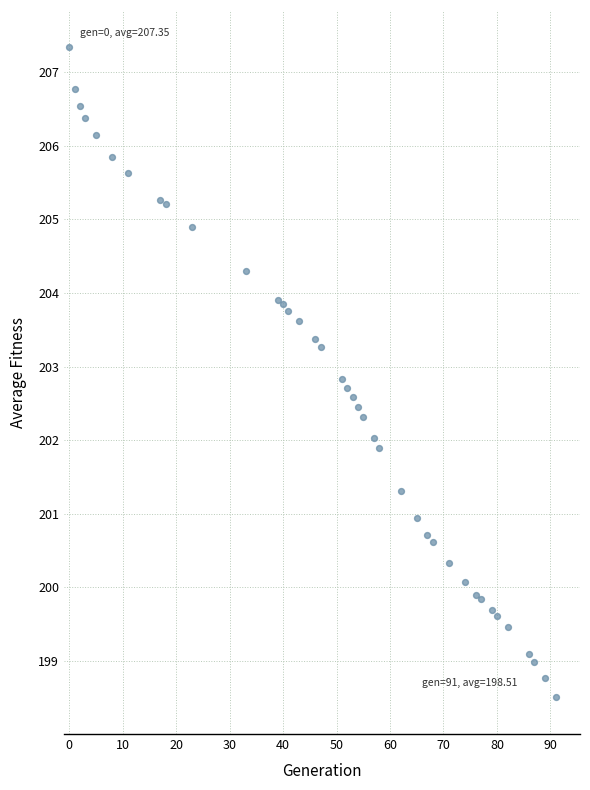

What is the range of Y values (max minus min)?

8.8